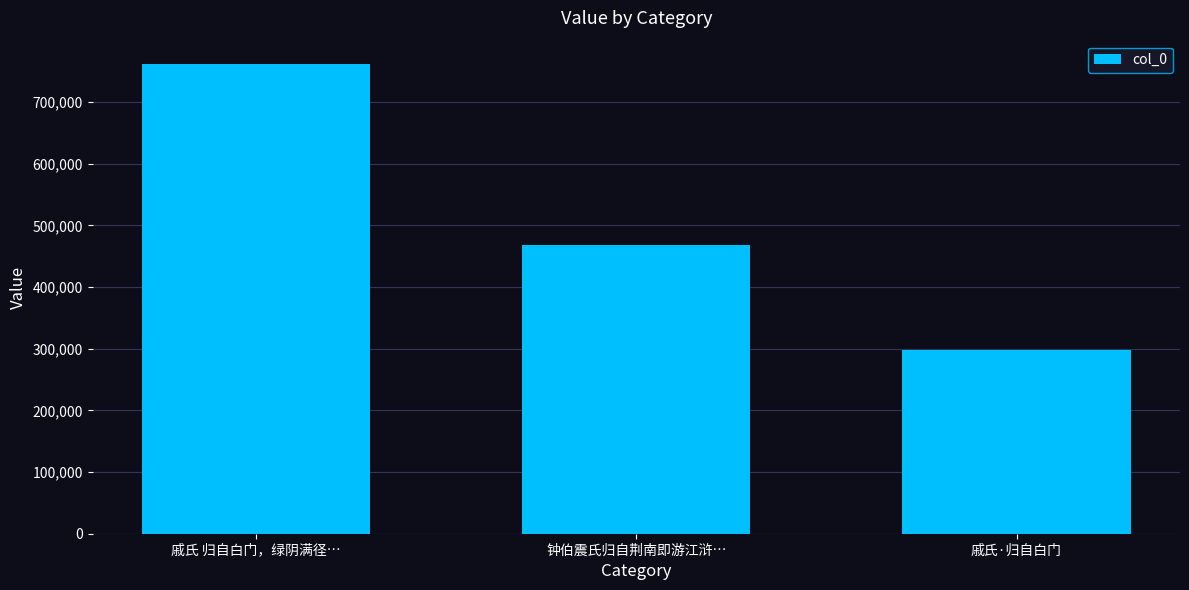

The chart shows a value of 491594 at 戚氏 归自白门，绿阴满径…. True or false?

False